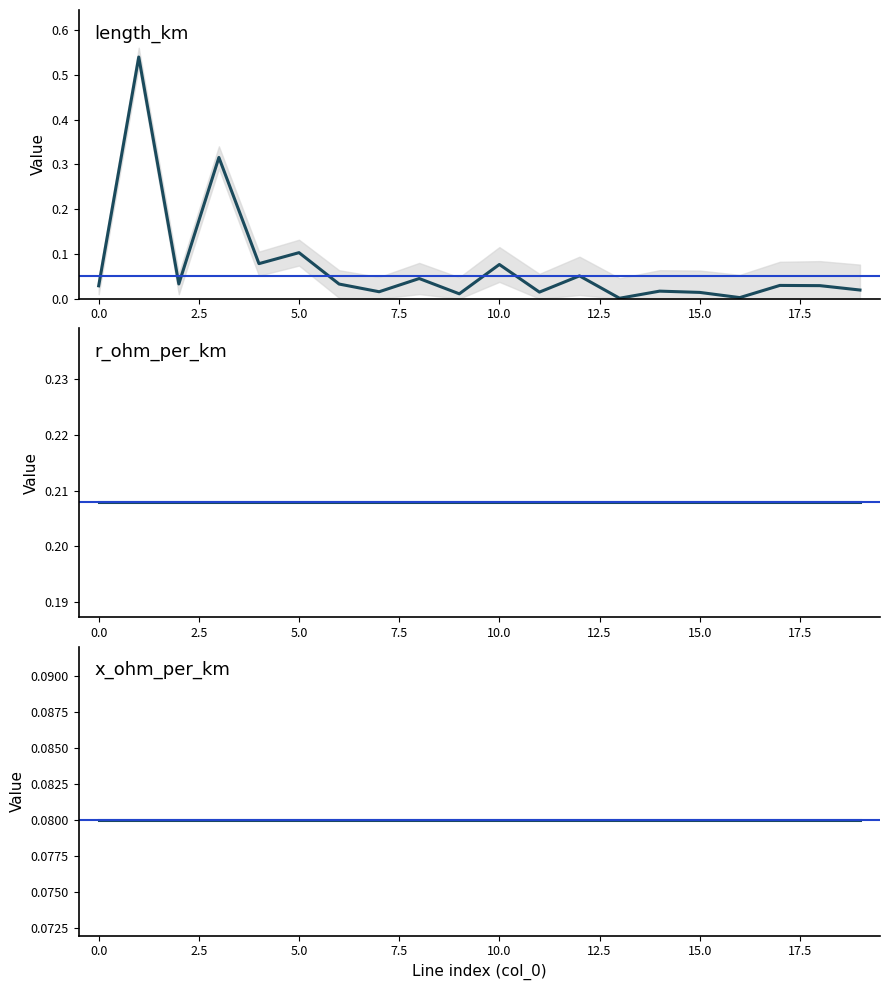

At which category is the sum across all series the highest?

1